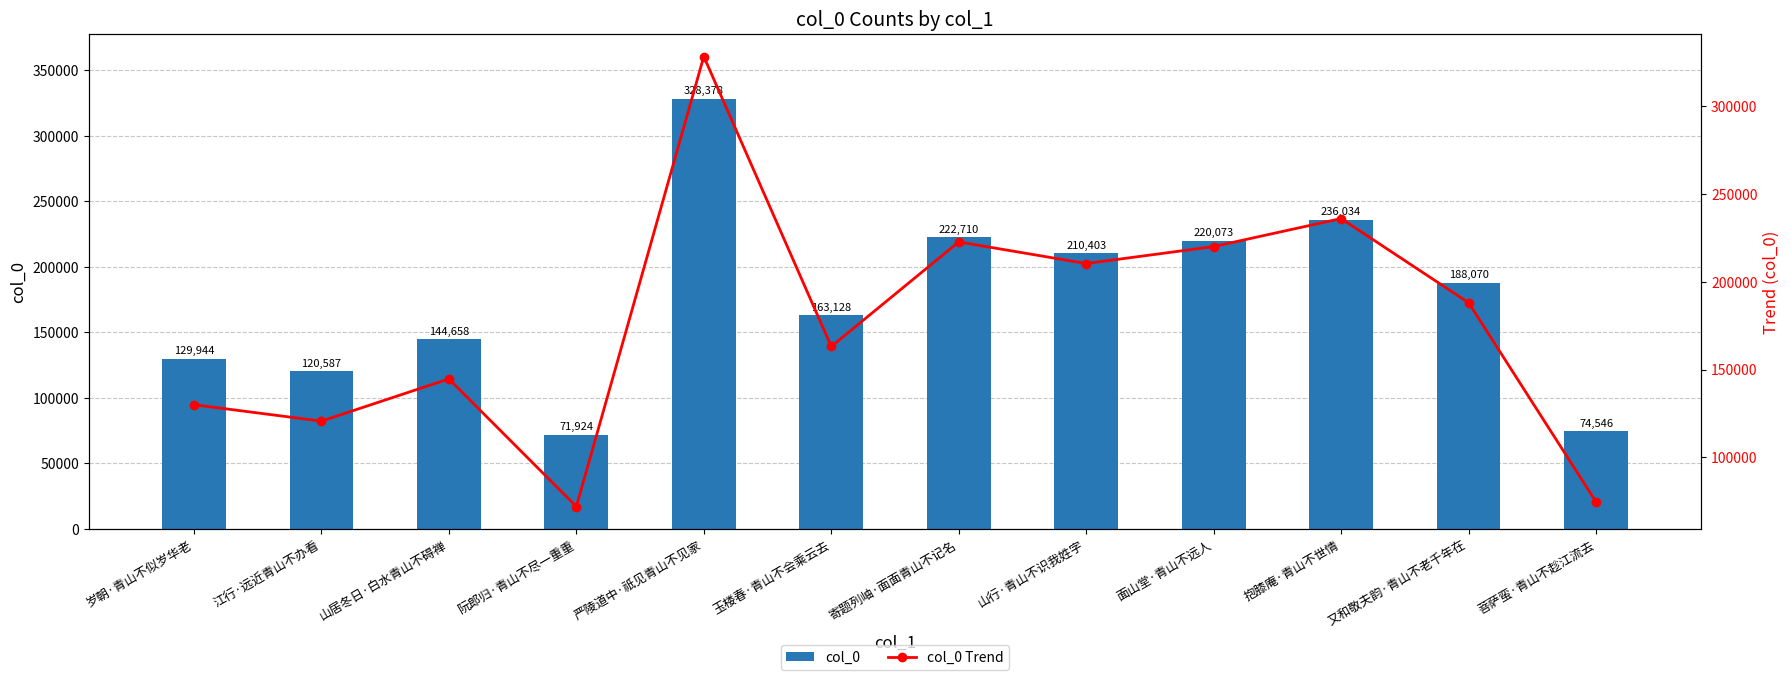

The value of col_0 at 菩萨蛮·青山不趁江流去 is 14930. True or false?

False